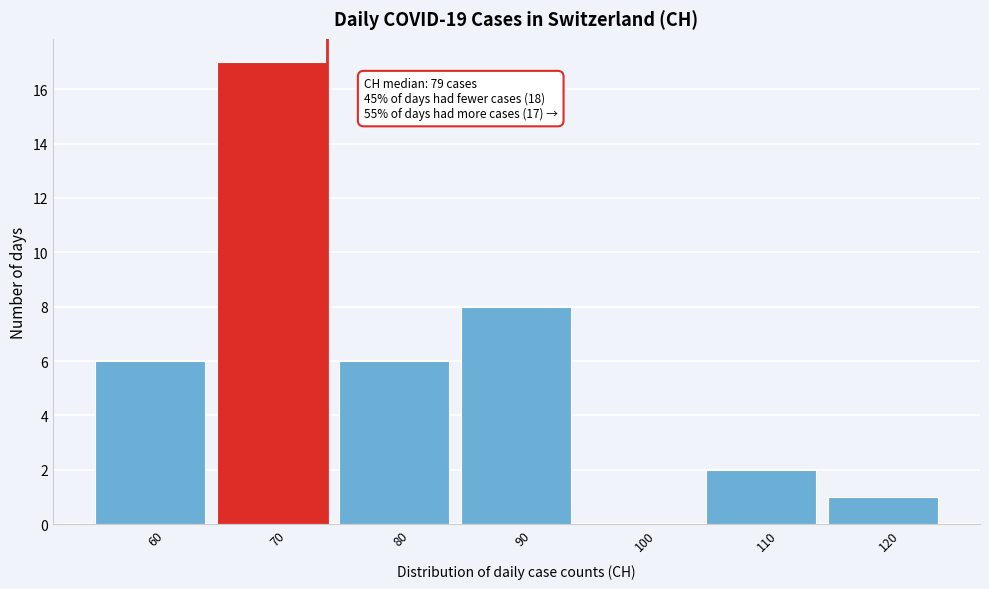

Reading right to left, list all the values displayed in this chart.

120=1	110=2	100=0	90=8	80=6	70=17	60=6